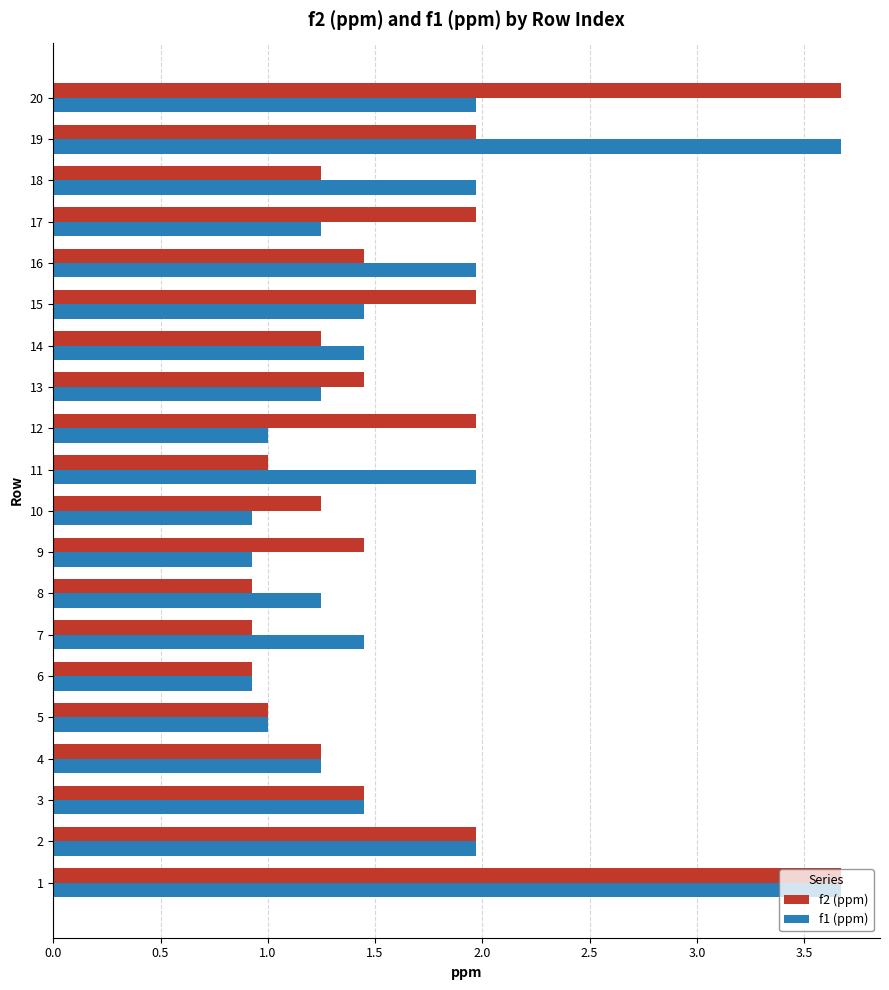

Is the value of f1 (ppm) at 20 greater than the value of f2 (ppm) at 18?

Yes